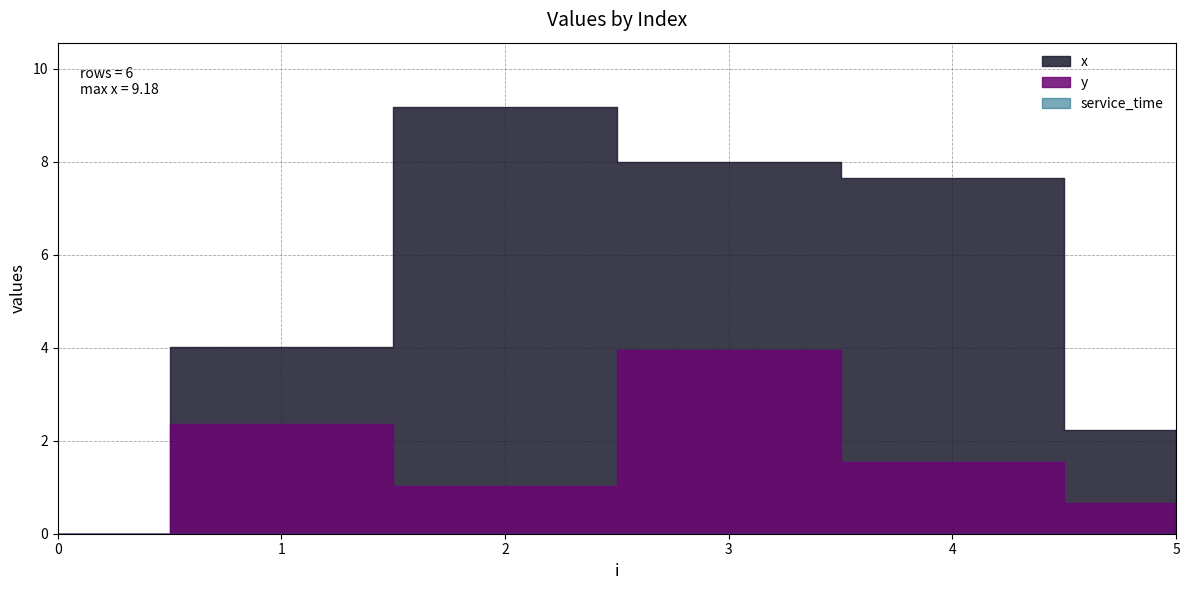

What are all the series names shown in the legend?

x, y, service_time